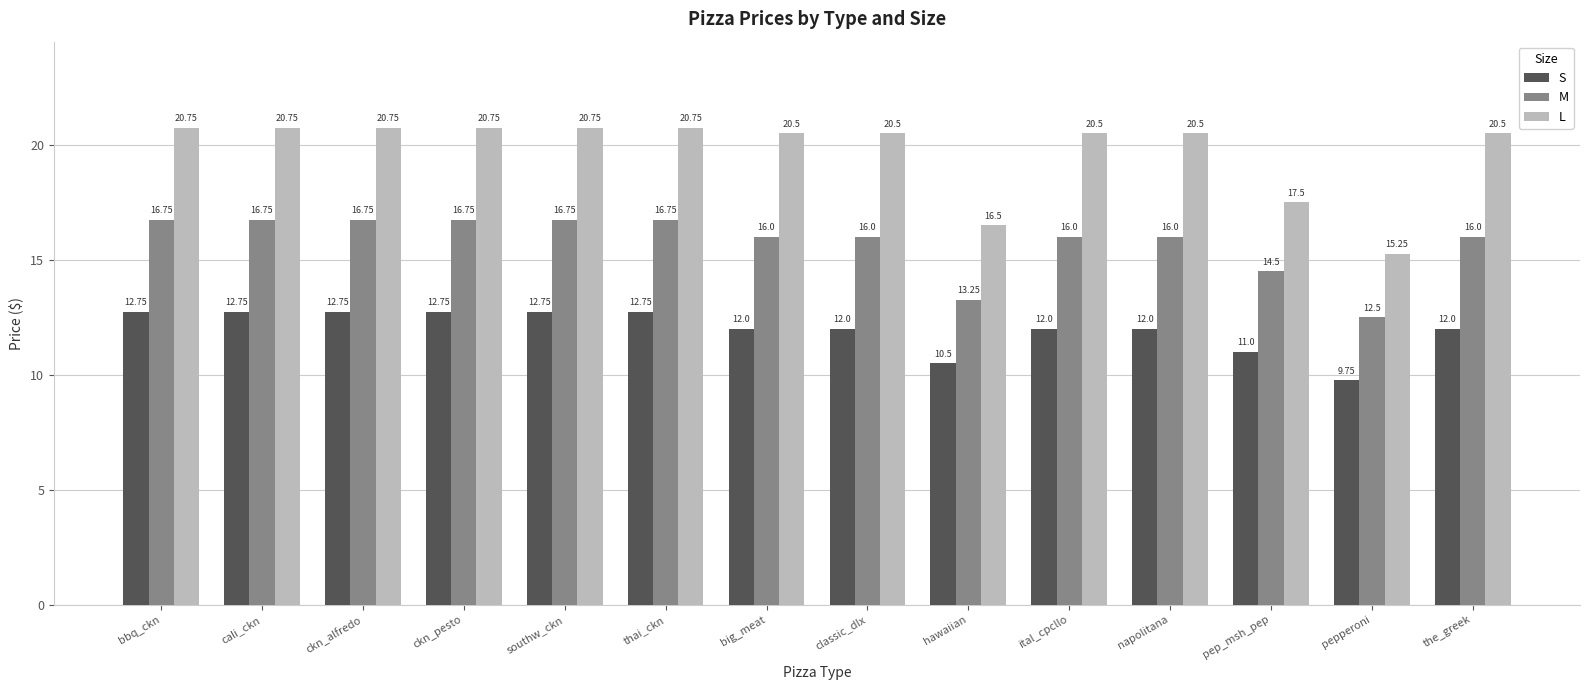

Which series has the widest spread of values?

L